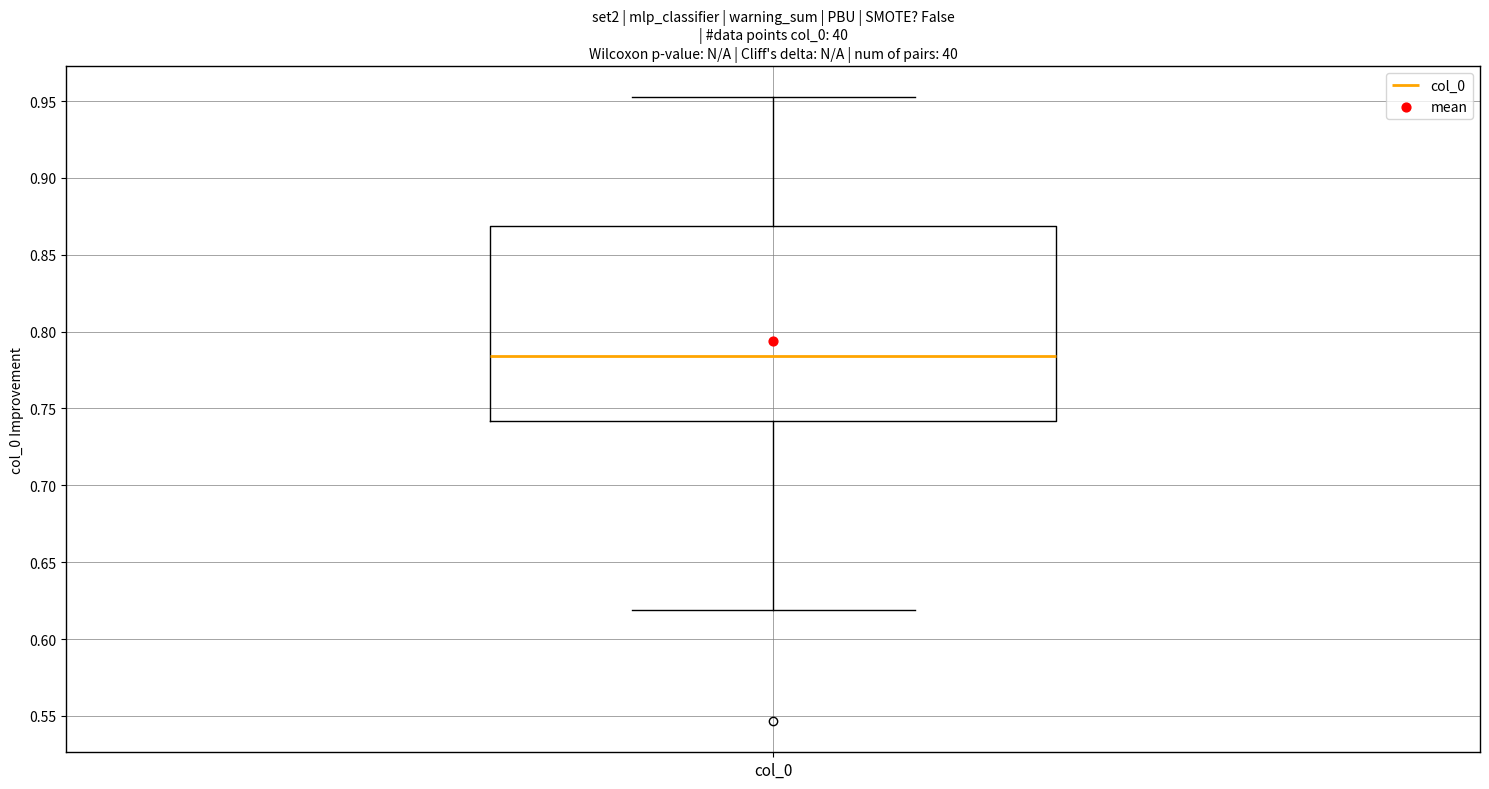

Read this box plot against the y-axis: the position of the median line, the range covered by the box, and the ends of both whiskers. The values are not printed on the chart, so give them approximately, as read against the axis.

median 0.785, box 0.740 to 0.870, whiskers 0.620 to 0.950